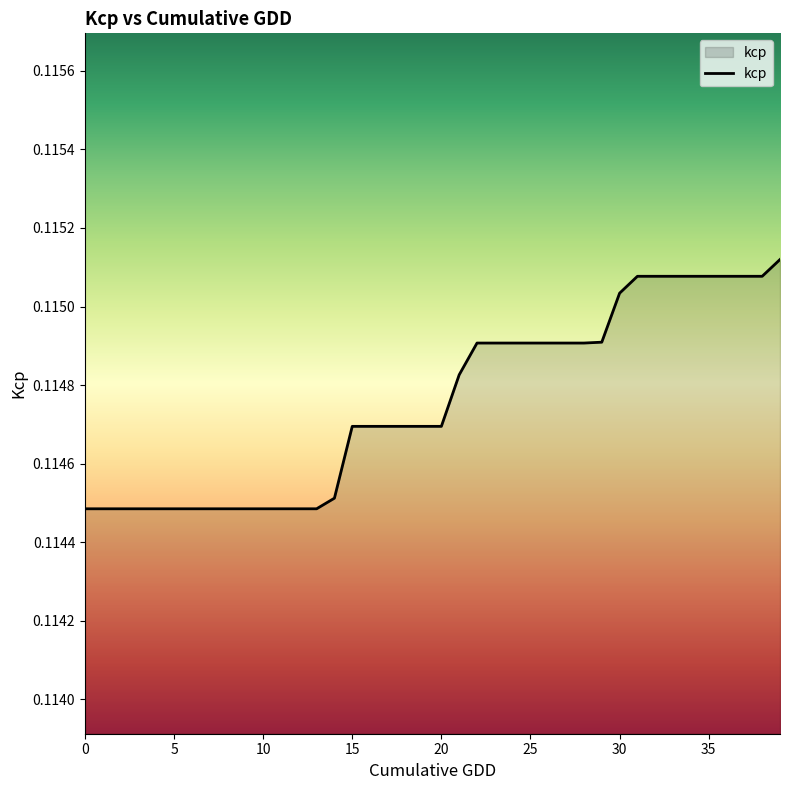

What is the greatest value displayed?

0.1